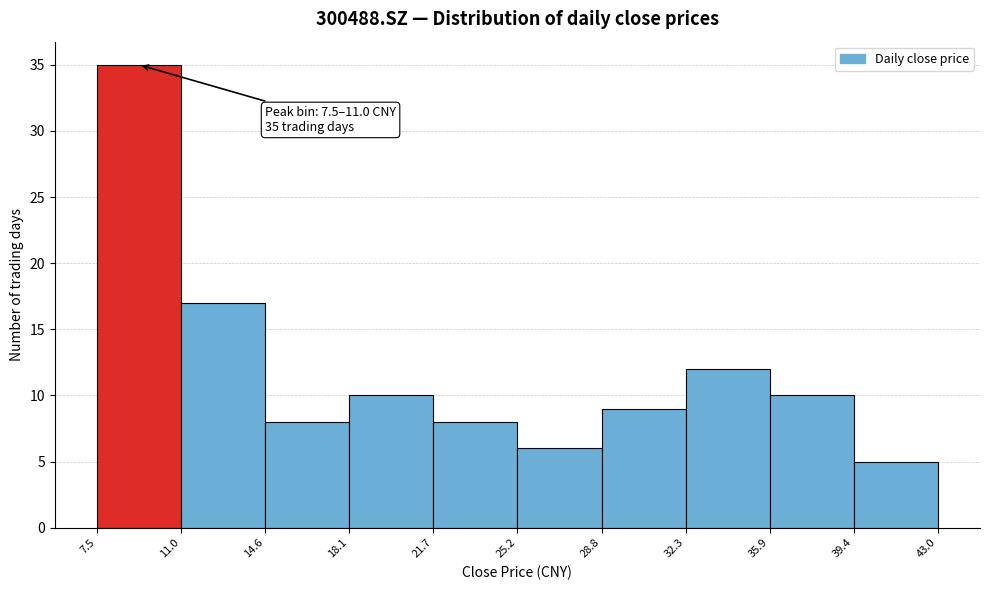

Over which range of the x-axis is the bar tallest?

7.5 to 11.0